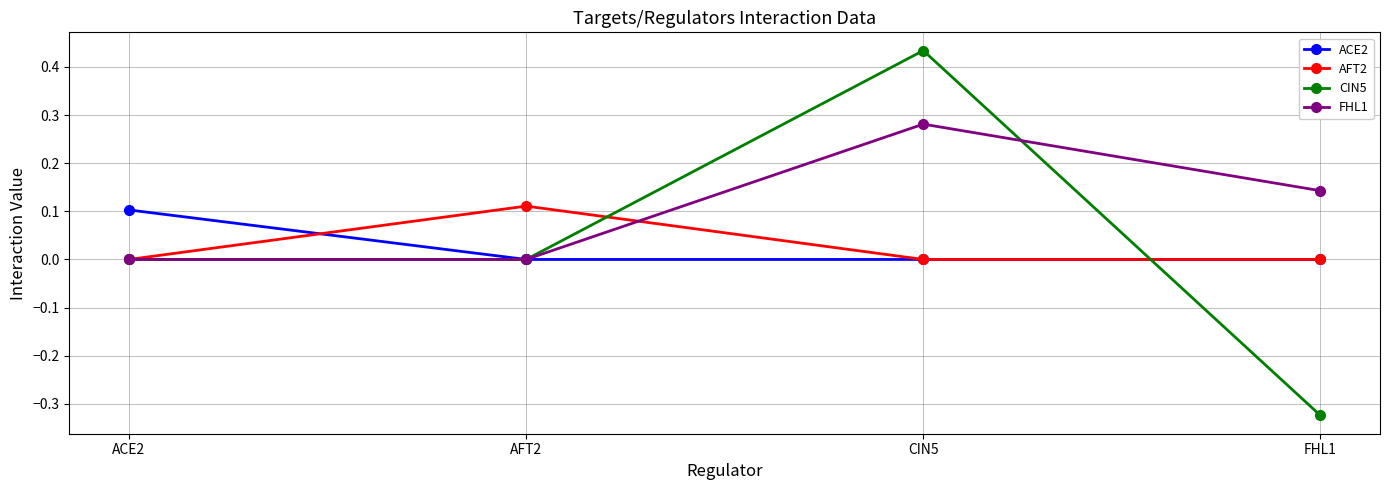

At which category is the sum across all series the highest?

CIN5